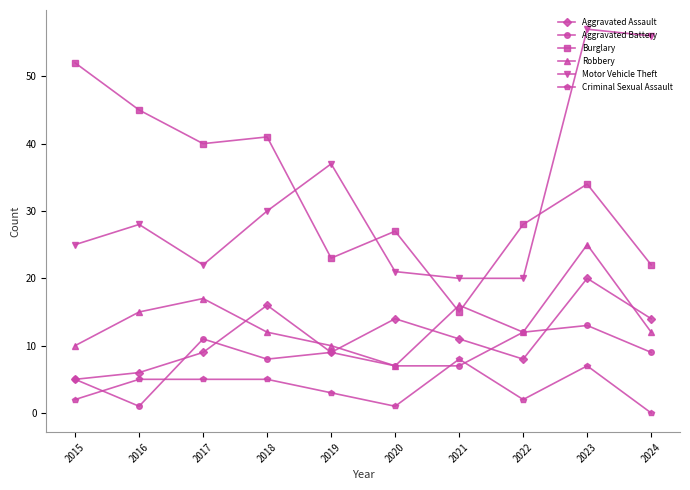

True or false: Aggravated Assault and Burglary intersect in this chart.

False